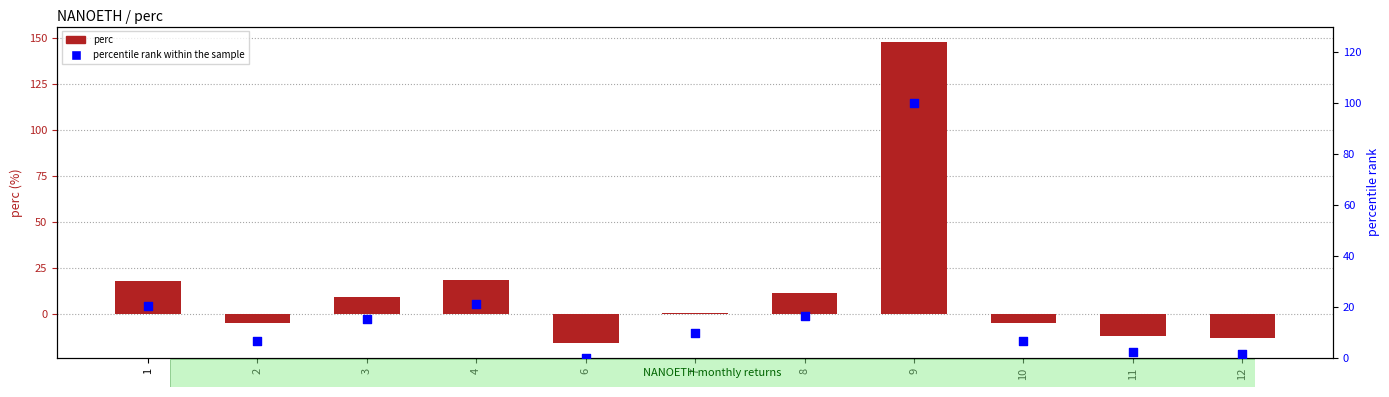

At how many categories does at least one series exceed 144?

1